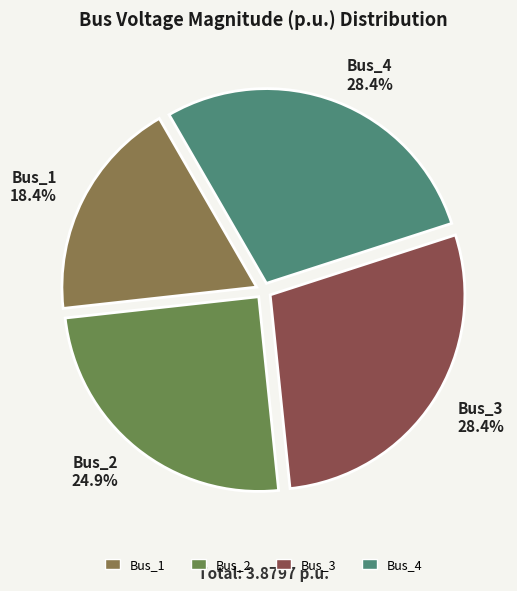

What portion of the pie excludes Bus_2 24.9%?

75.1%